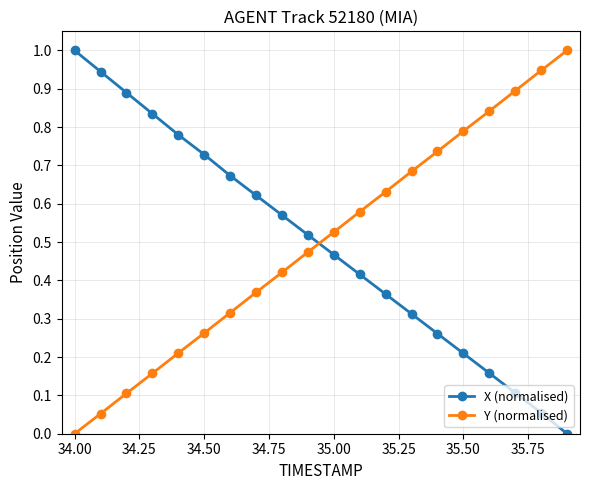

True or false: Y (normalised) and X (normalised) cross at least once.

True